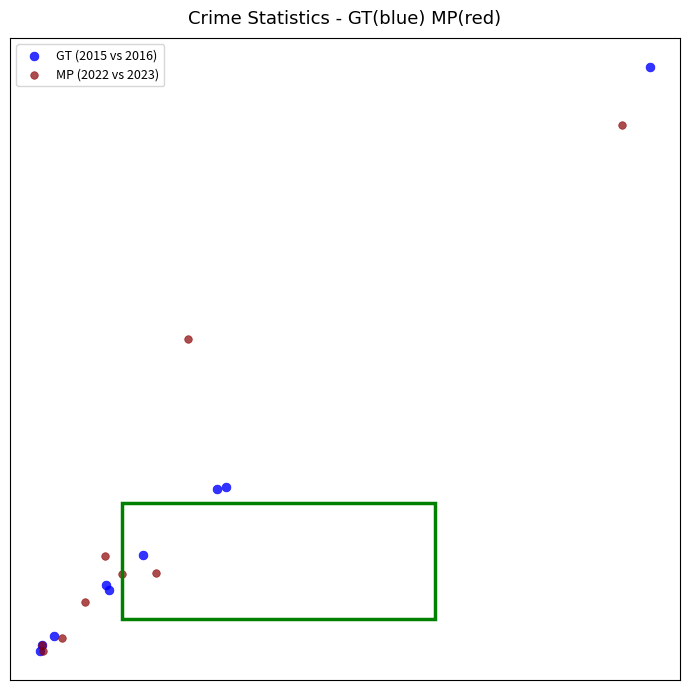

Which series has the largest Y range (max minus min)?

GT (2015 vs 2016)